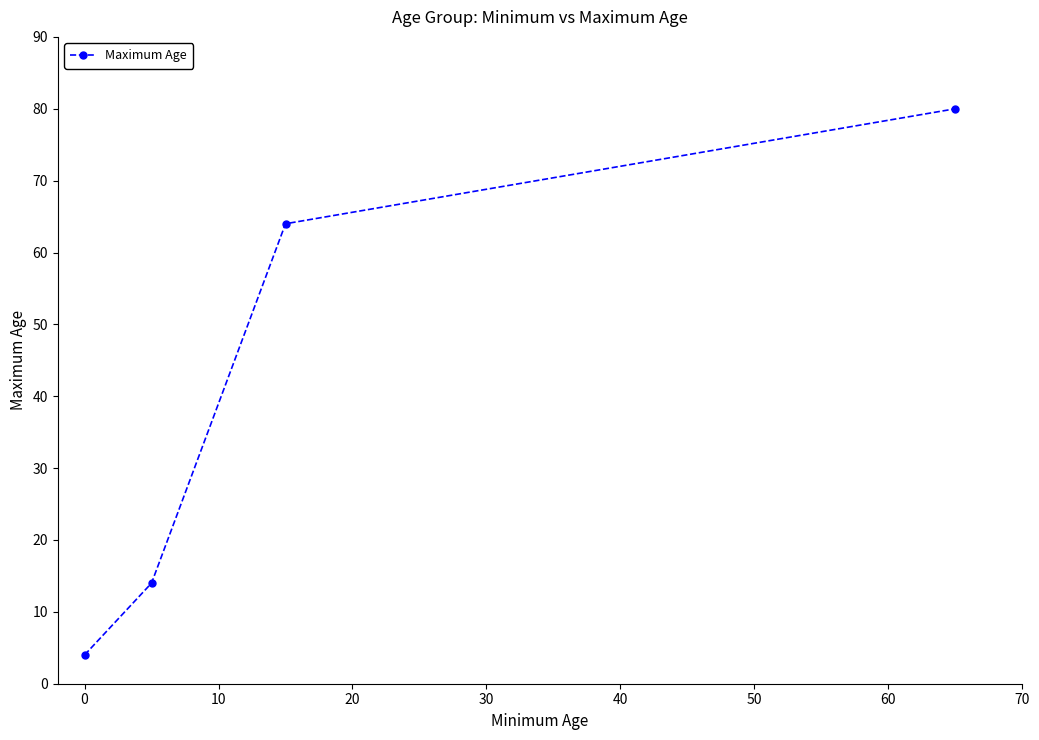

What is the sum of all values?

162